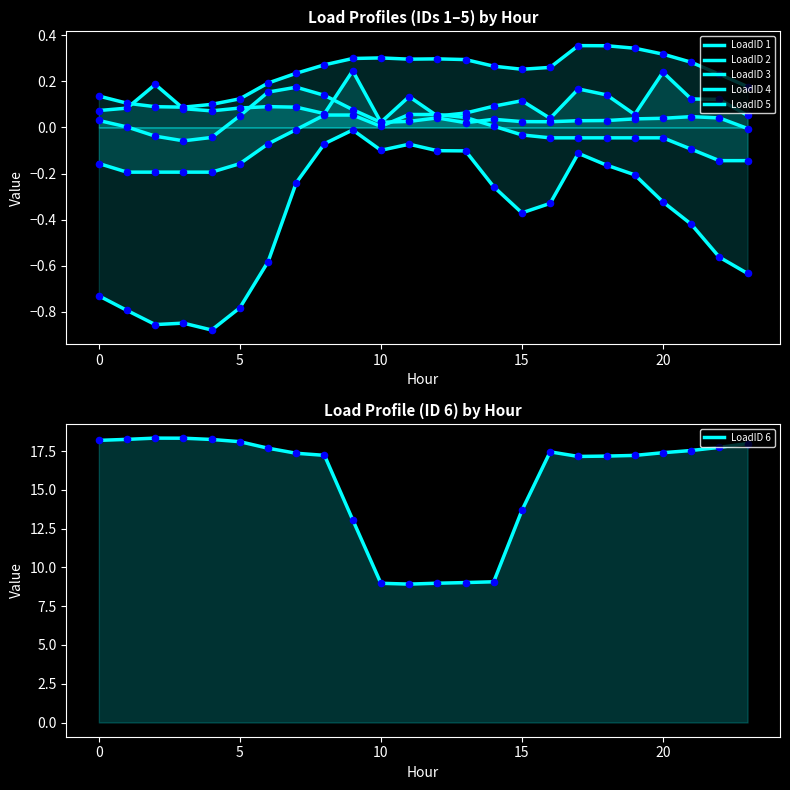

What is the total value across all series at 12?

9.3